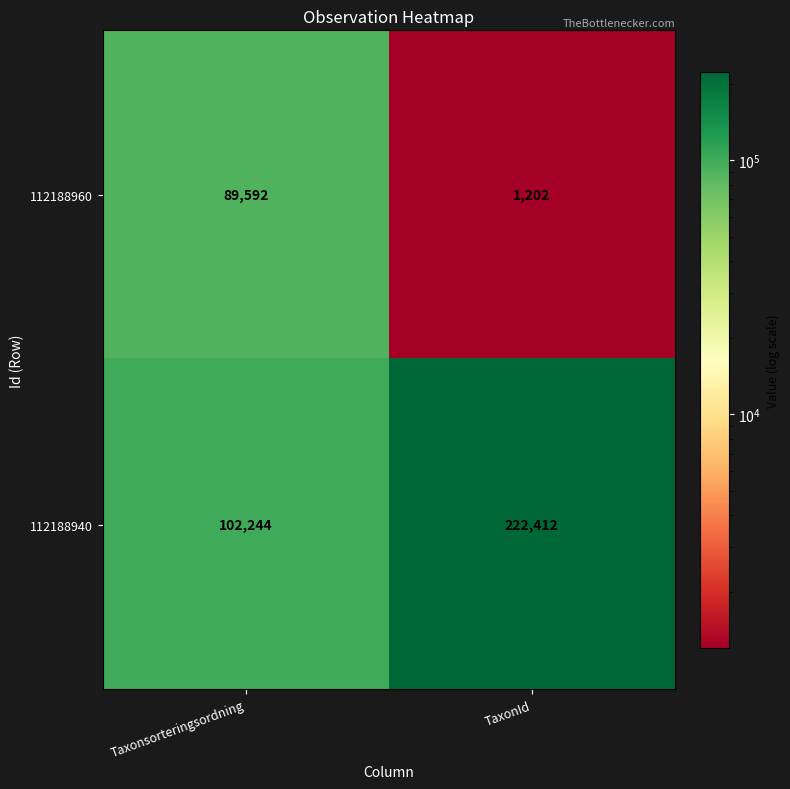

At Taxonsorteringsordning, list the series in order from smallest to largest.

112188960, 112188940